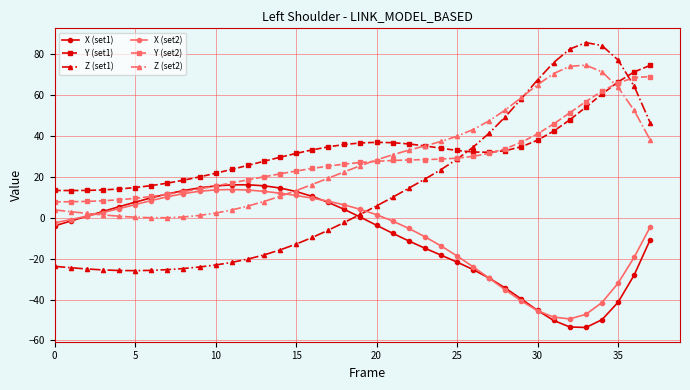

What is the minimum value for Y (set1)?

13.3